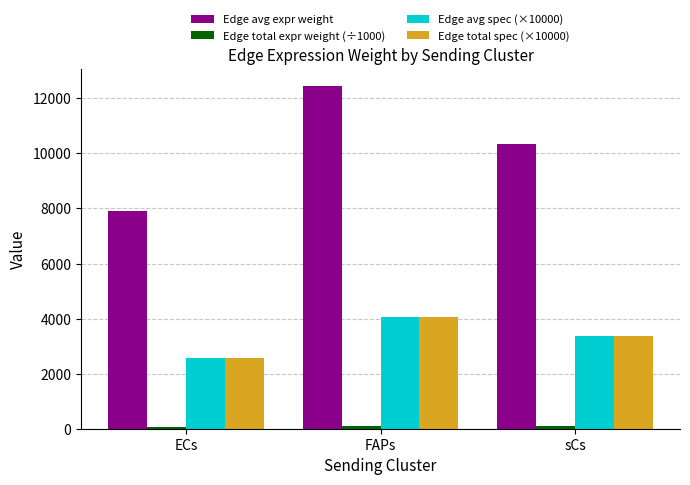

List the labels in order of Edge avg expr weight value, smallest first.

ECs, sCs, FAPs